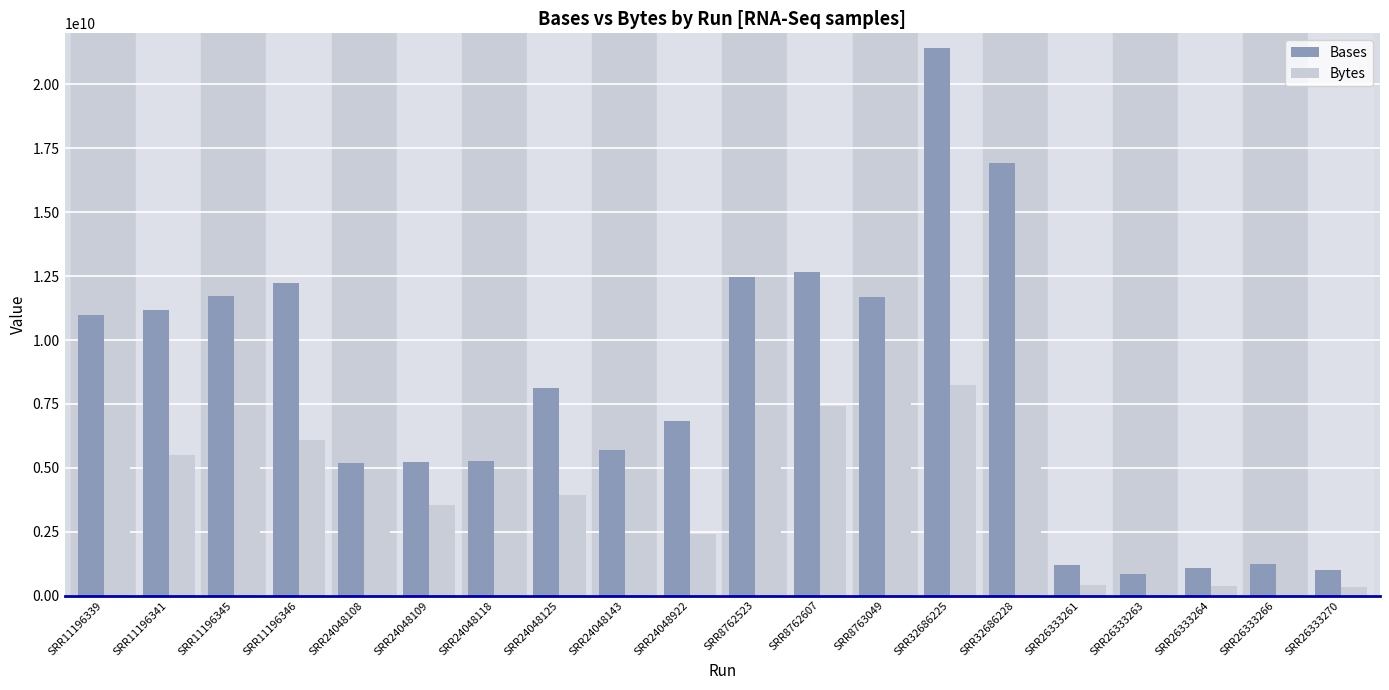

Rank the series by their average value, from highest to lowest.

Bases, Bytes